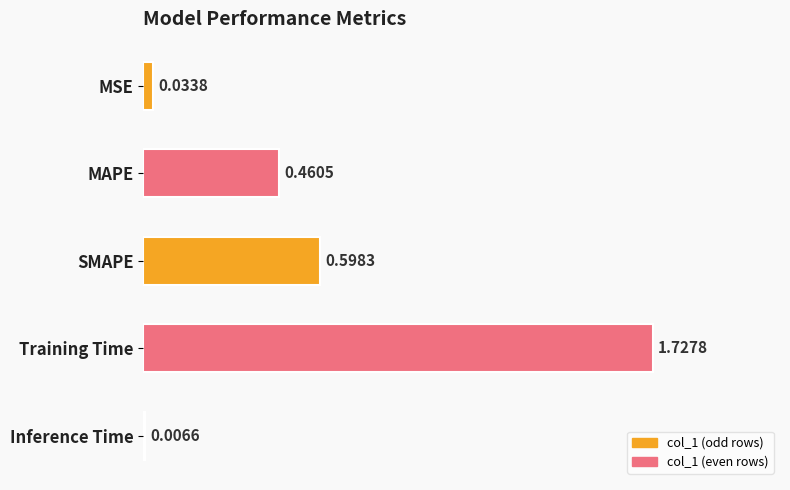

What is the change in value from MSE to SMAPE?

+0.6